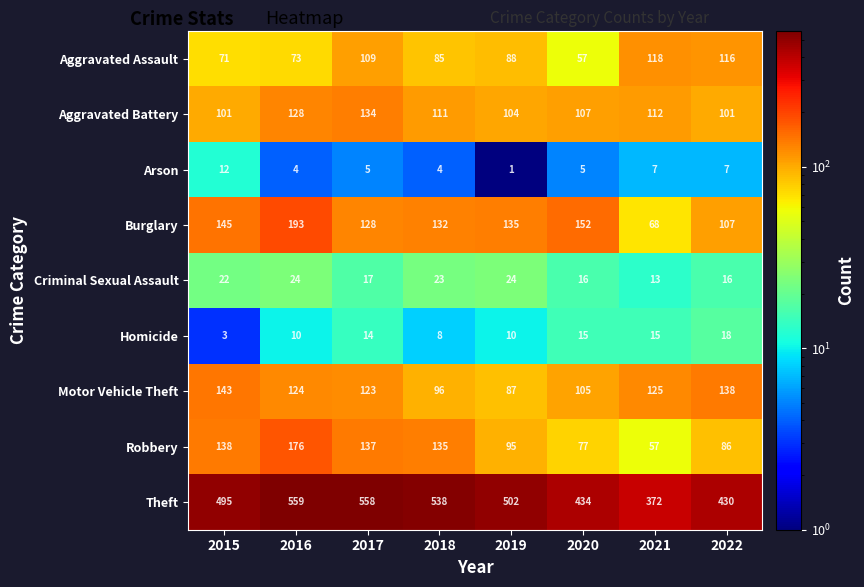

At 2017, list the series in order from largest to smallest.

Theft, Robbery, Aggravated Battery, Burglary, Motor Vehicle Theft, Aggravated Assault, Criminal Sexual Assault, Homicide, Arson